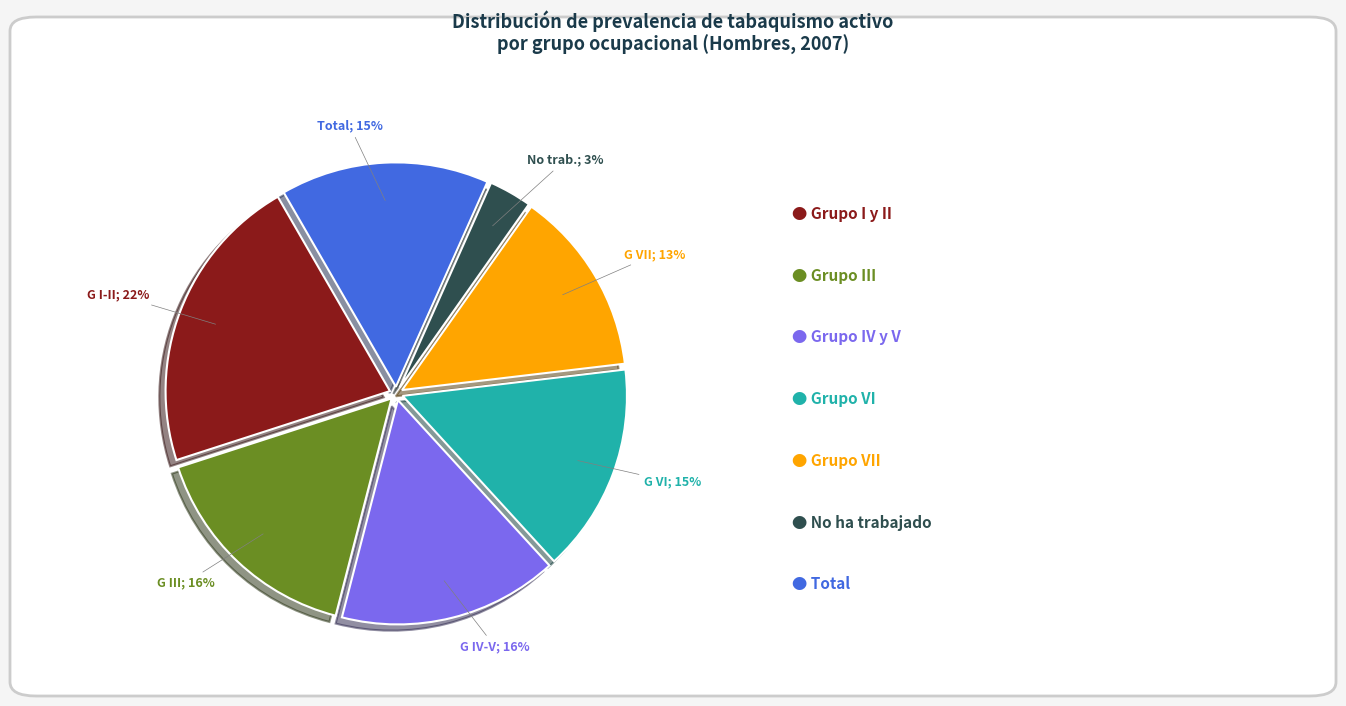

To the nearest percent, what is the difference between the largest and smallest slice percentages?

19%